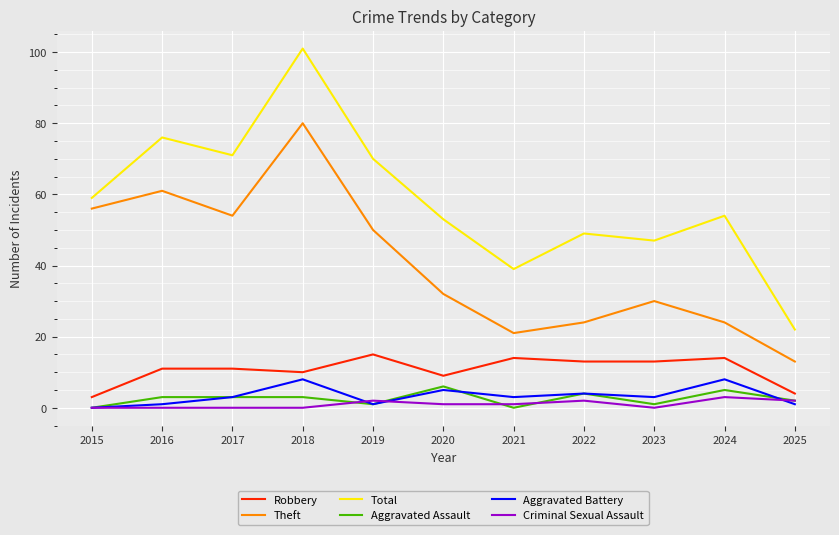

Reading left to right, what are all the values shown in this chart?

Robbery: 3	11	11	10	15	9	14	13	13	14	4
Theft: 56	61	54	80	50	32	21	24	30	24	13
Total: 59	76	71	101	70	53	39	49	47	54	22
Aggravated Assault: 0	3	3	3	1	6	0	4	1	5	2
Aggravated Battery: 0	1	3	8	1	5	3	4	3	8	1
Criminal Sexual Assault: 0	0	0	0	2	1	1	2	0	3	2